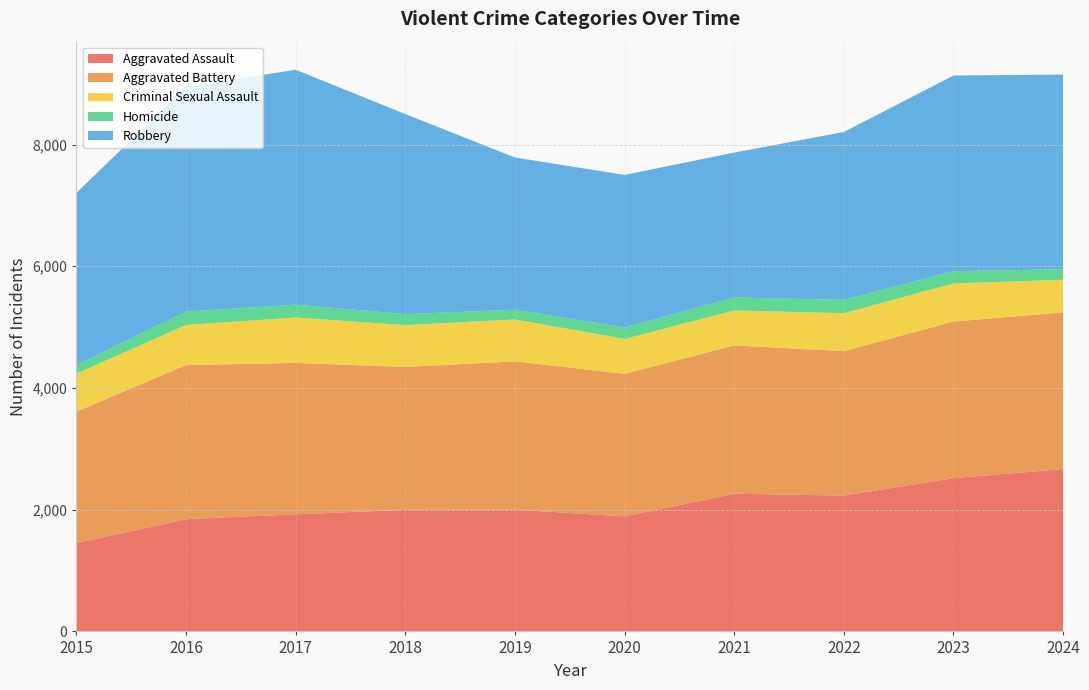

Reading left to right, list all the values displayed in this chart.

Aggravated Assault: 1450	1844	1924	1997	2000	1891	2262	2232	2518	2667
Aggravated Battery: 2161	2532	2488	2348	2438	2341	2438	2373	2574	2575
Criminal Sexual Assault: 626	661	745	688	689	574	574	624	626	537
Homicide: 136	219	212	181	159	189	213	219	202	171
Robbery: 2833	3694	3860	3287	2501	2506	2381	2759	3214	3200